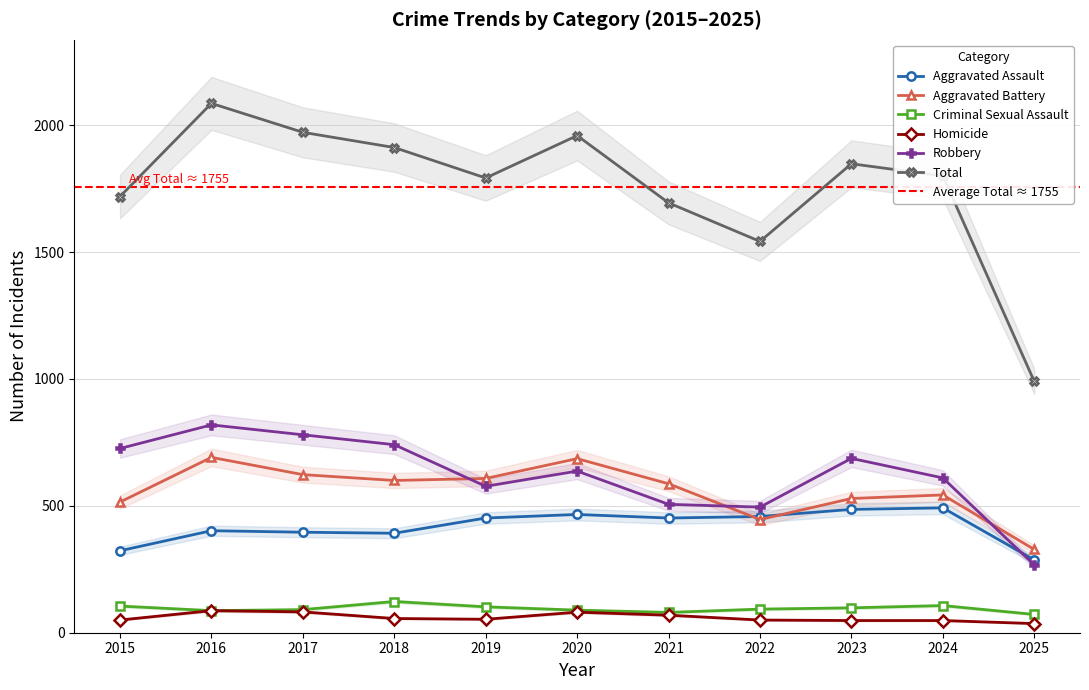

Is the value of Aggravated Assault at 2019 greater than the value of Criminal Sexual Assault at 2015?

Yes